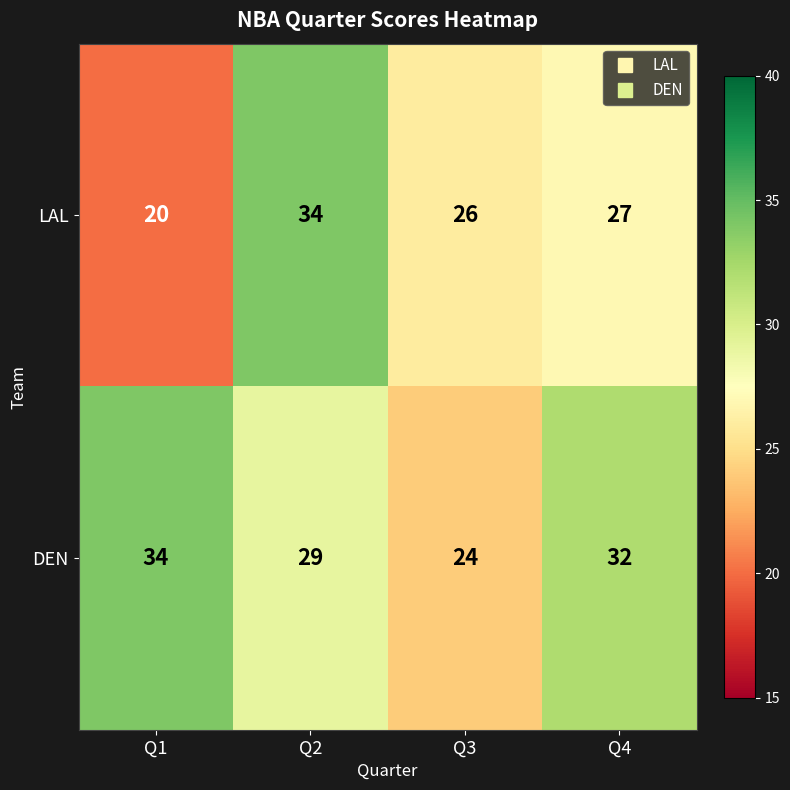

What is the average value of the DEN series?

30